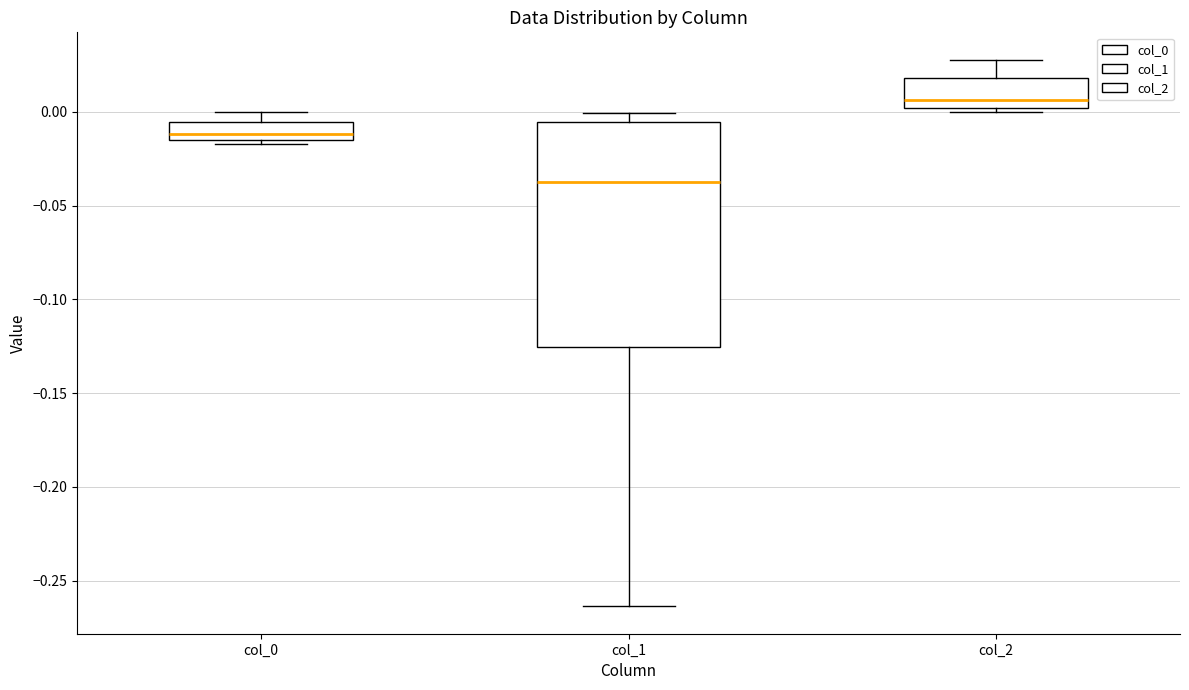

Where is the upper edge of the box for col_1 on the y-axis? The values are not printed on the chart, so give them approximately, as read against the axis.

-0.005